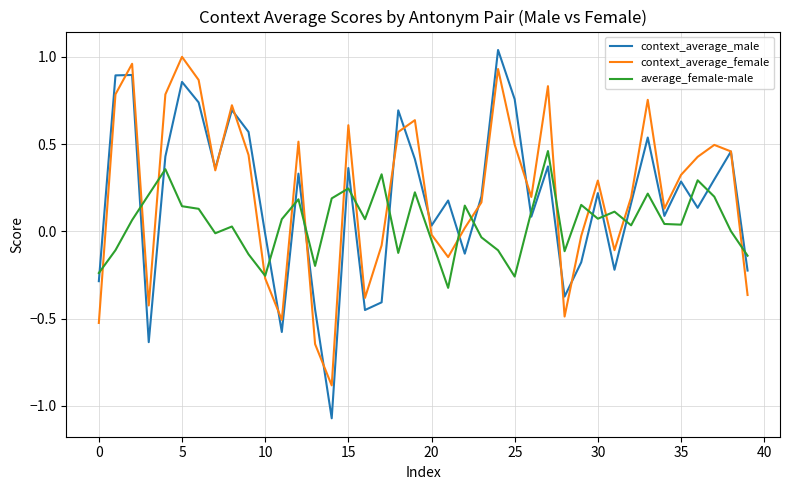

List the series in order of their peak value, lowest first.

average_female-male, context_average_female, context_average_male